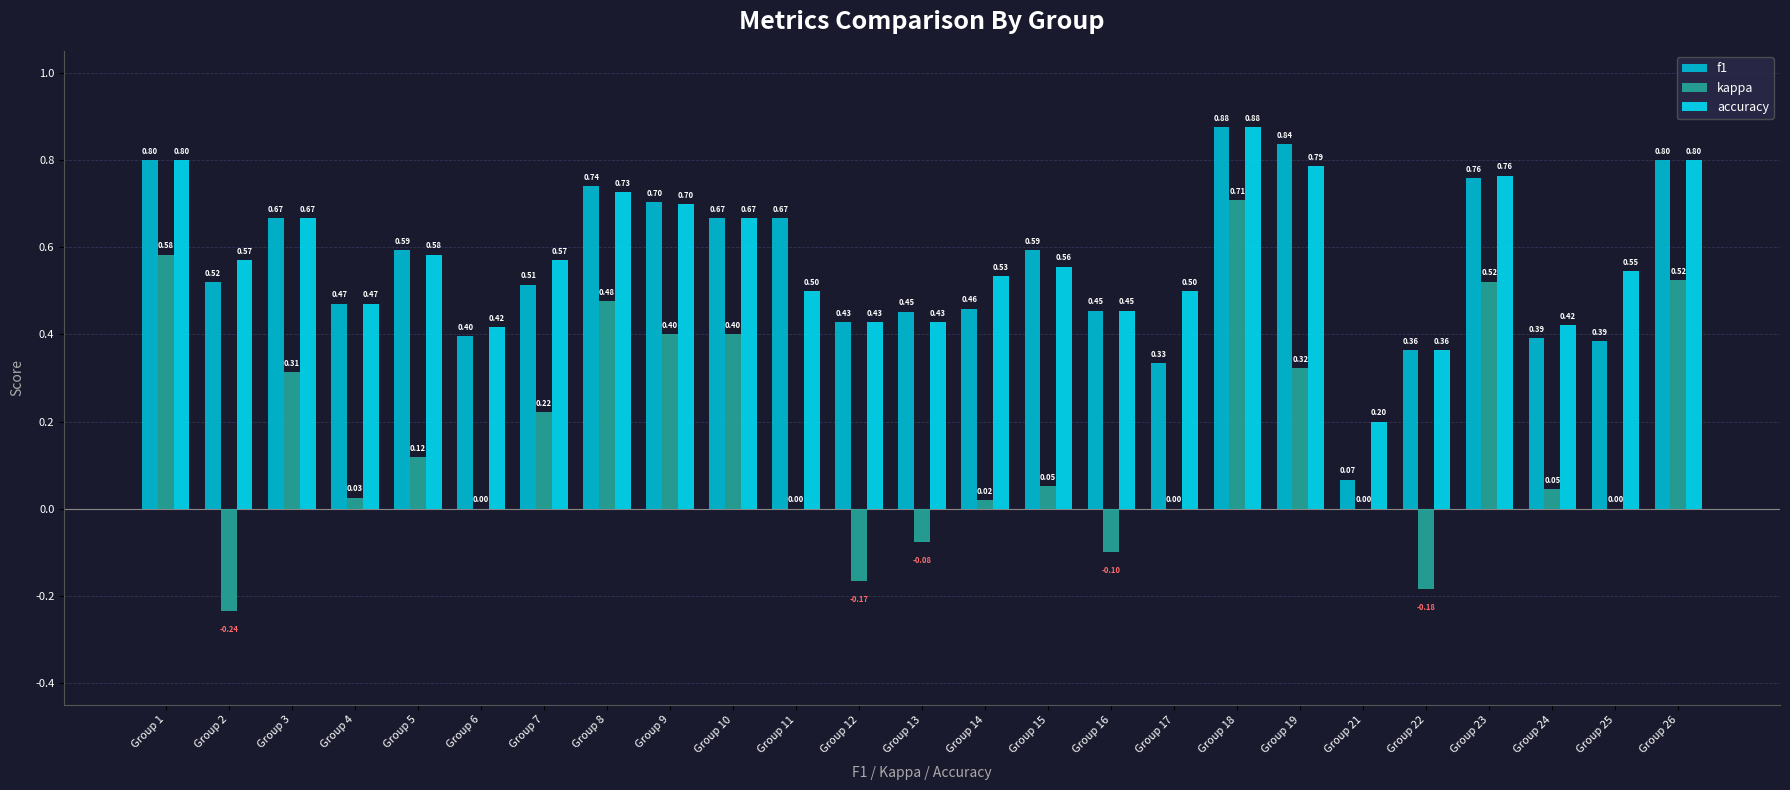

At which label is f1 closest to 0?

Group 21